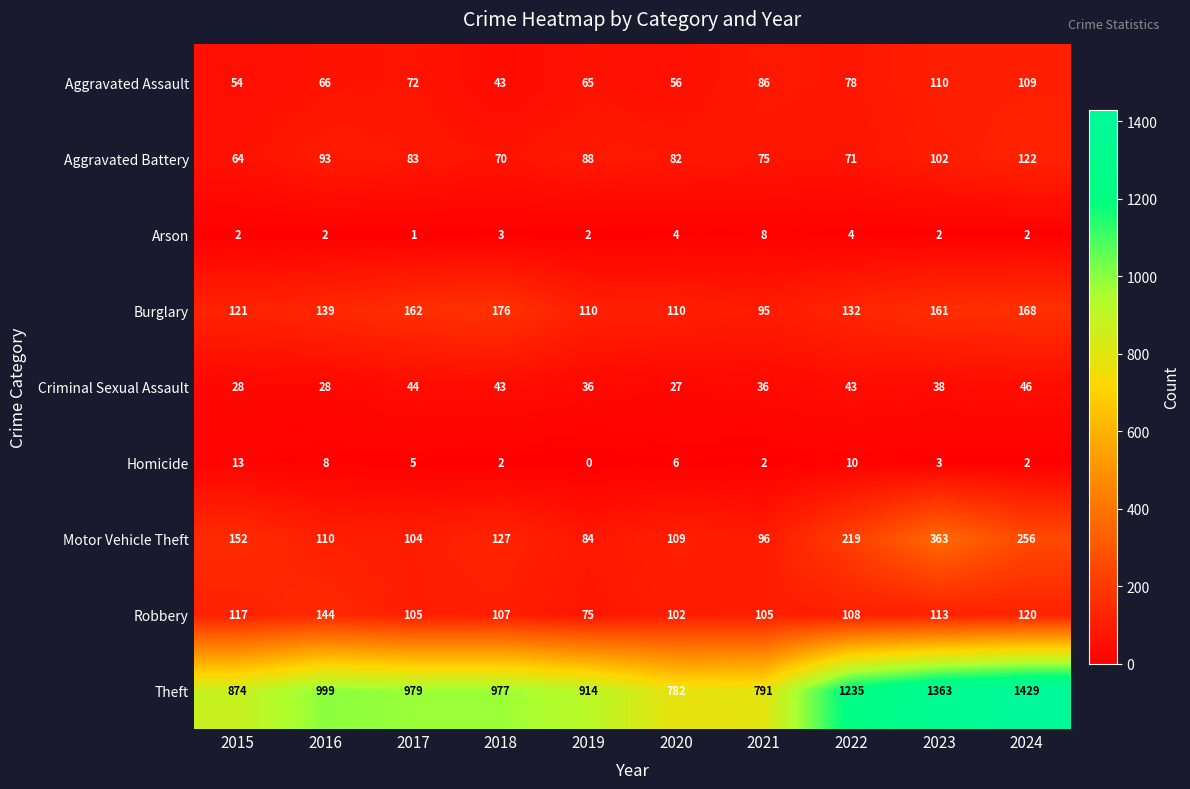

True or false: Burglary has a value of 236 at 2016.

False